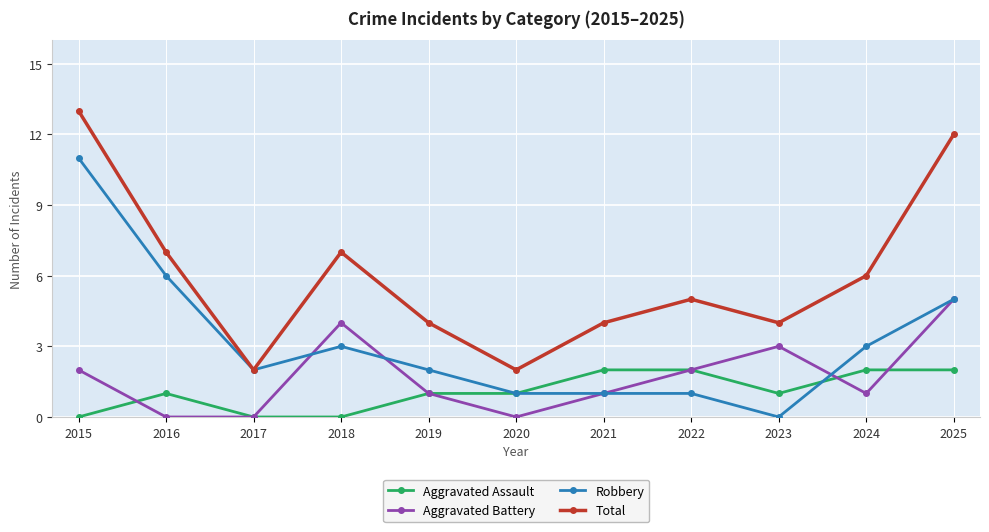

Rank the series by their maximum value, from highest to lowest.

Total, Robbery, Aggravated Battery, Aggravated Assault